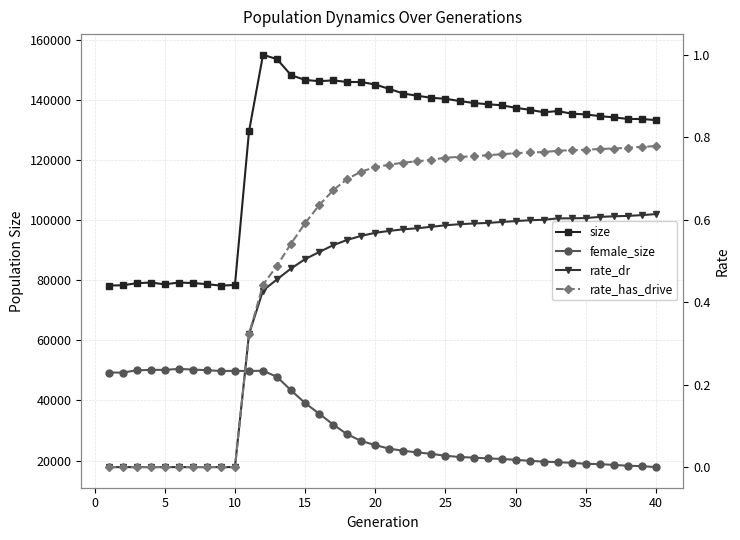

True or false: rate_dr and rate_has_drive intersect in this chart.

False